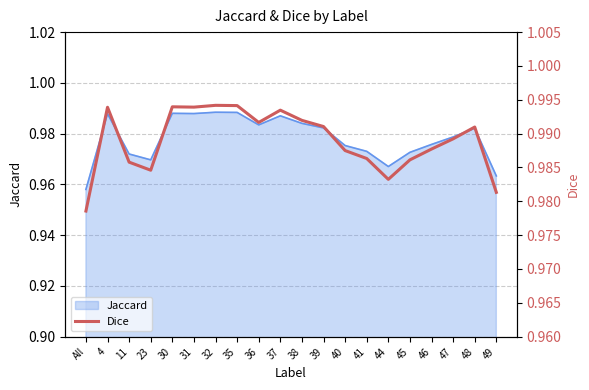

How many points are lower than both their immediate neighbors (excluding endpoints)?

4